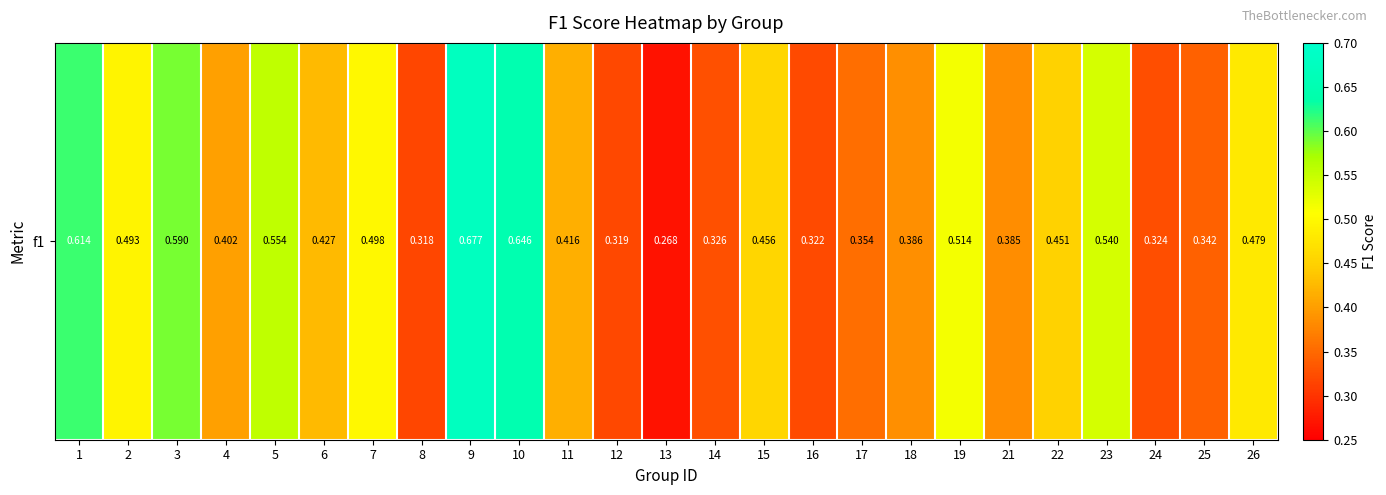

Count the number of categories in the chart.

25